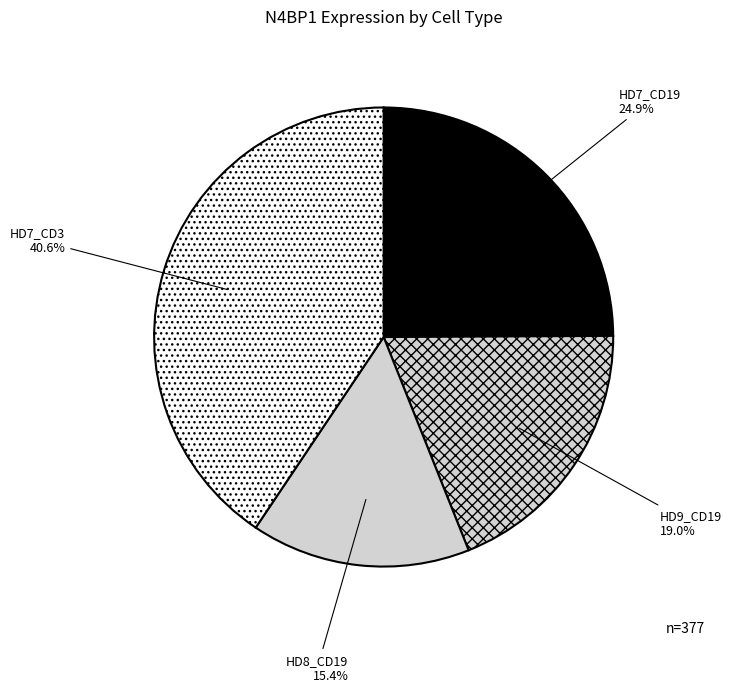

To the nearest percent, what is the difference between the largest and smallest slice percentages?

25%